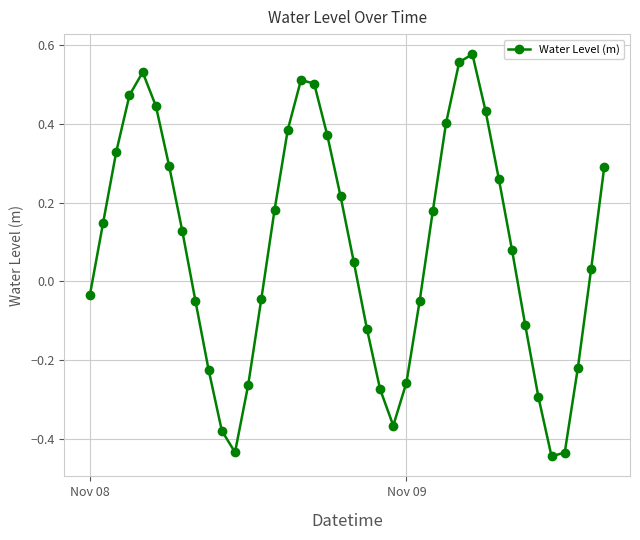

How many interior local valleys (lower than both neighbors) does the data have?

3